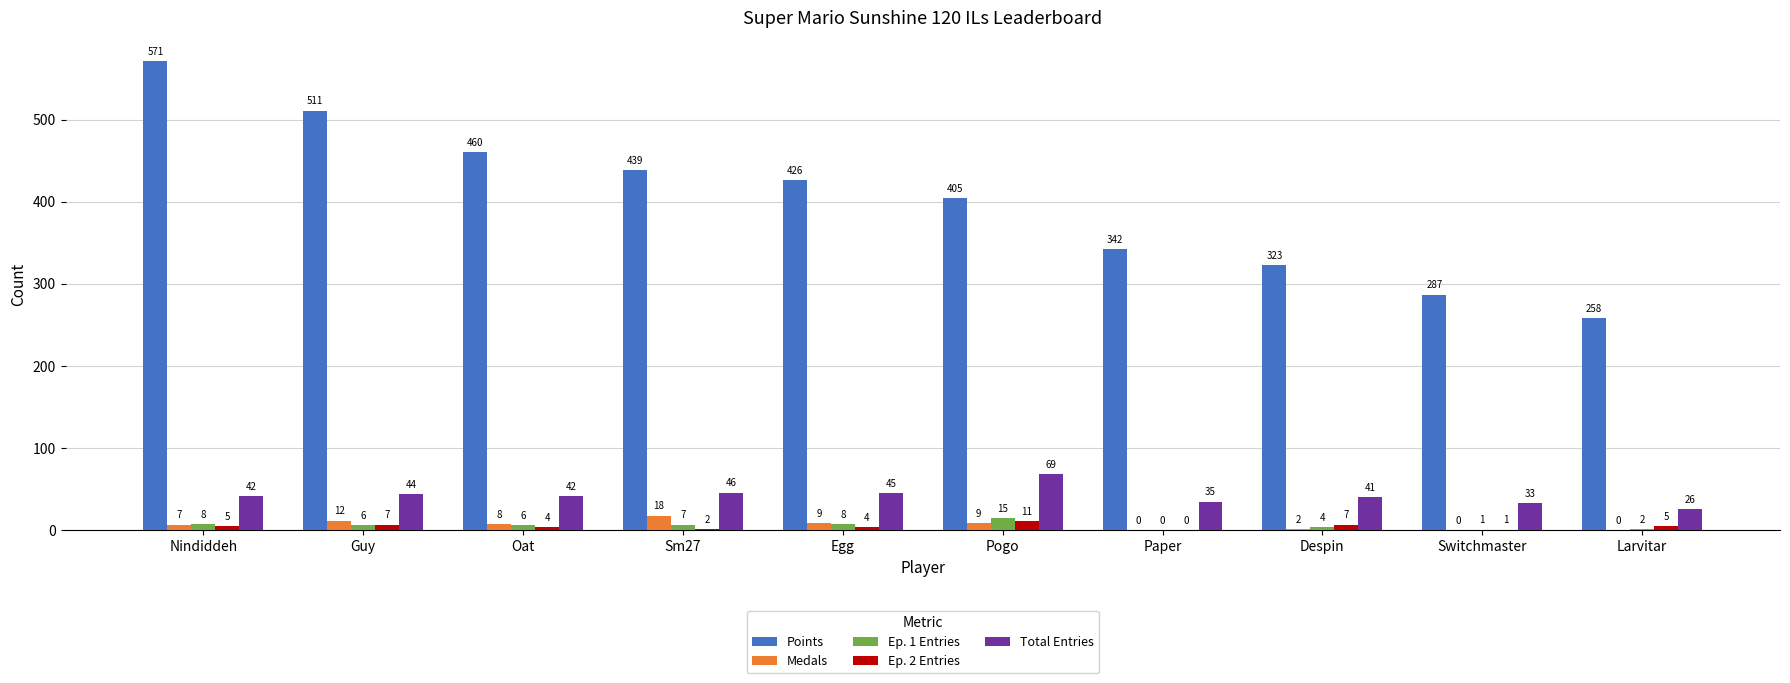

What is the difference between the Medals values at Nindiddeh and Oat?

1